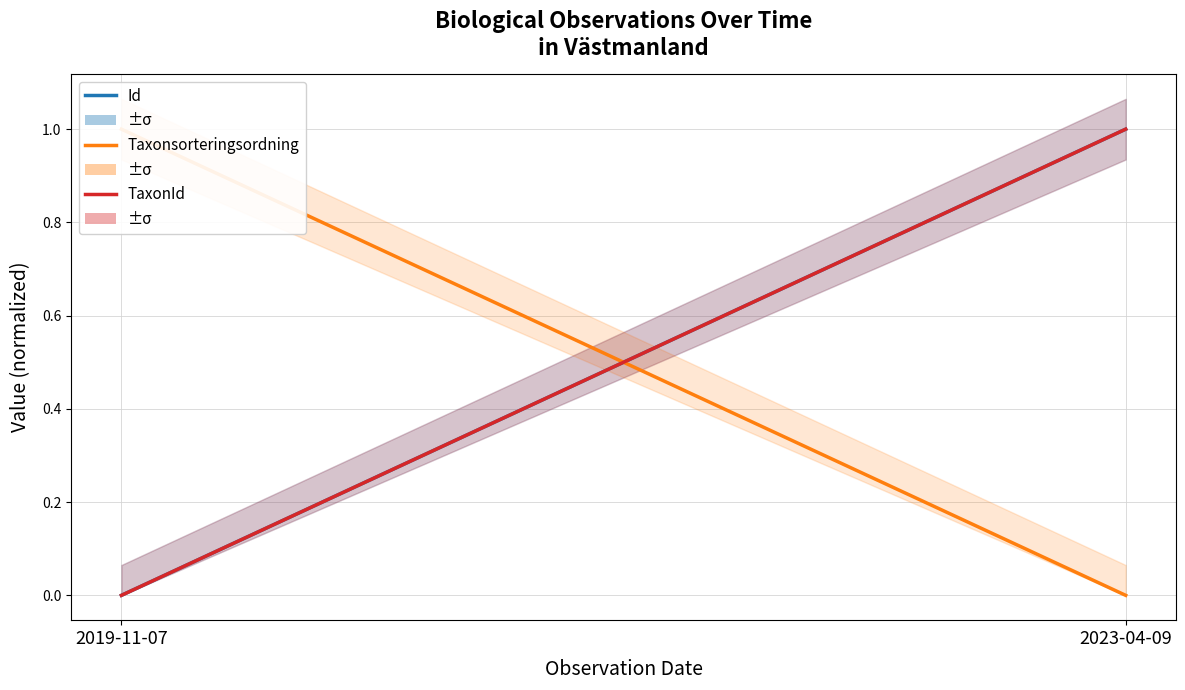

Is it true that Taxonsorteringsordning equals 0 at 2023-04-09?

False